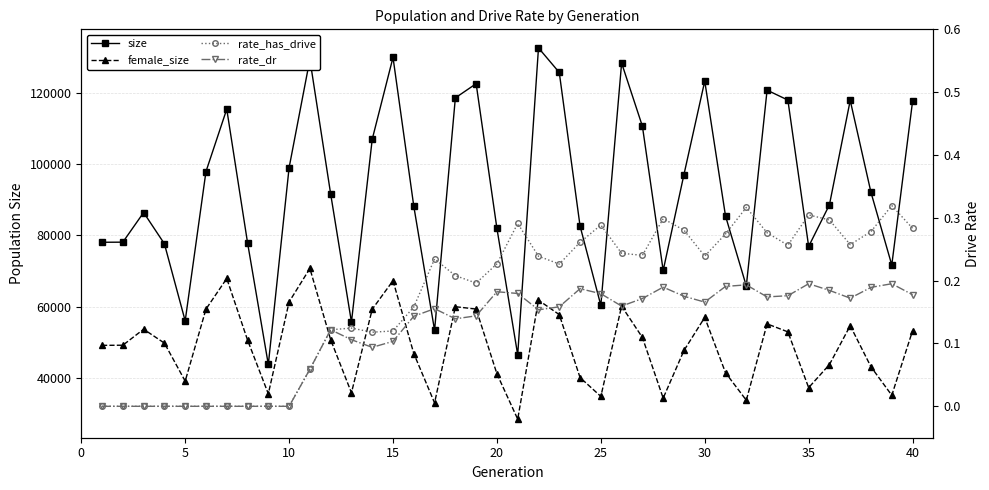

How many data points does each series have?

40